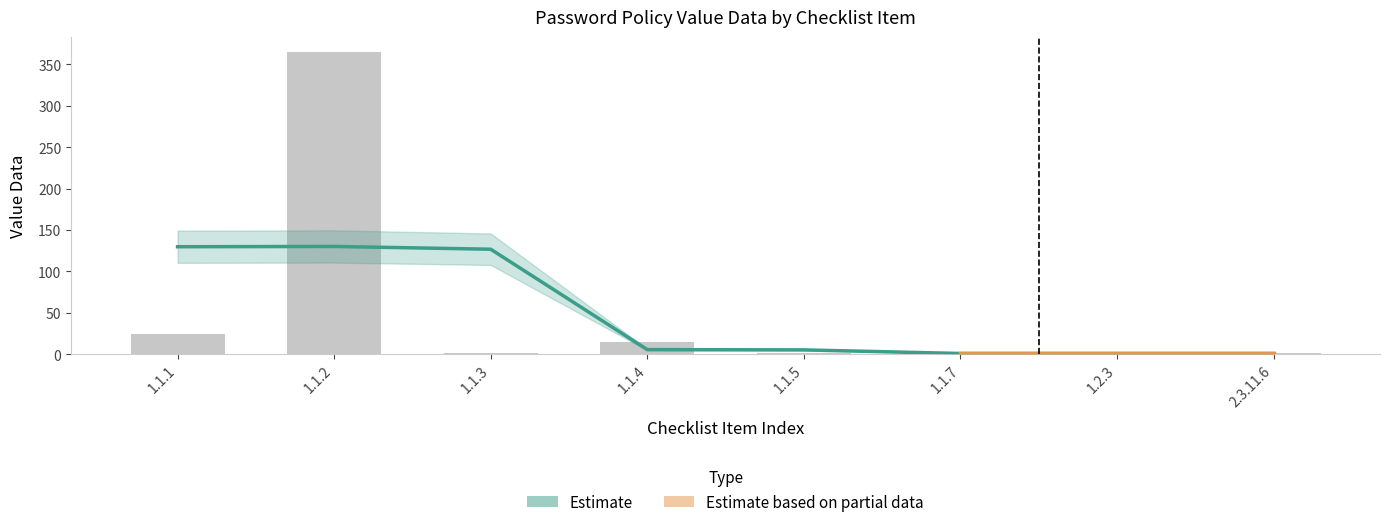

Rank the categories by value from highest to lowest.

1.1.2, 1.1.1, 1.1.4, 1.1.3, 1.1.5, 1.2.3, 2.3.11.6, 1.1.7